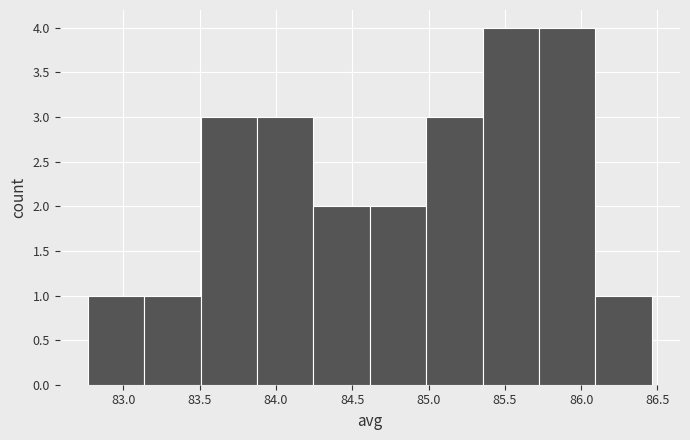

Reading left to right, transcribe this chart: for each bar, give the range it covers on the x-axis and its height. Neither the bar edges nor the heights are printed on the chart, so give them approximately, as read against the axes.

82.75 to 83.15: 1
83.15 to 83.50: 1
83.50 to 83.90: 3
83.90 to 84.25: 3
84.25 to 84.60: 2
84.60 to 85.00: 2
85.00 to 85.35: 3
85.35 to 85.70: 4
85.70 to 86.10: 4
86.10 to 86.45: 1